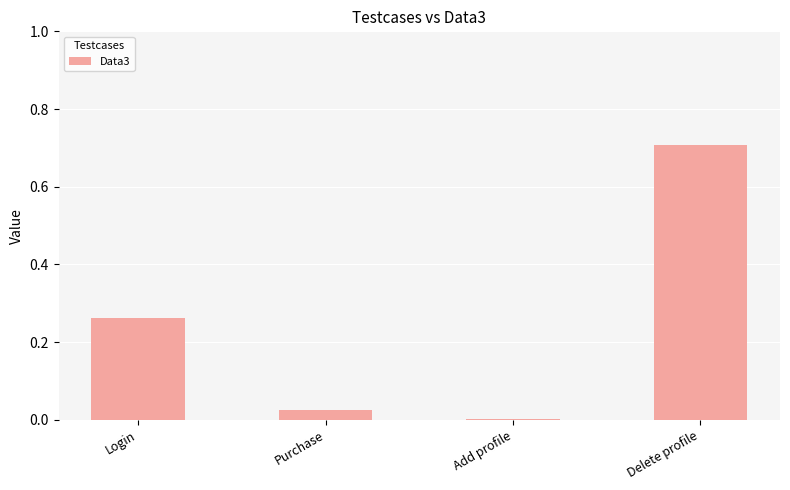

The value at Delete profile is 0.7. True or false?

True